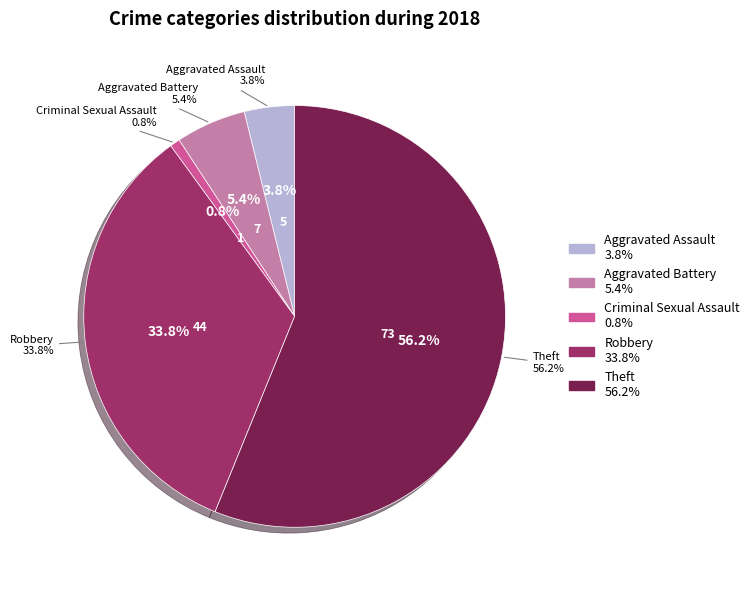

To the nearest percent, what percentage of the pie is Theft?

56%